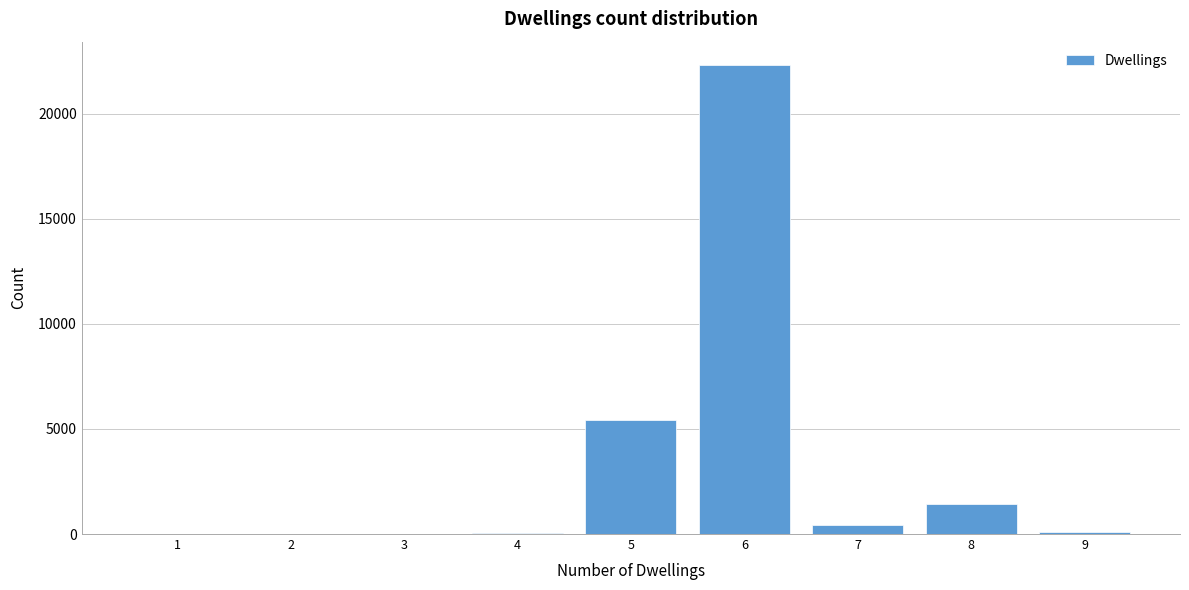

What is the sum of all values?

29734